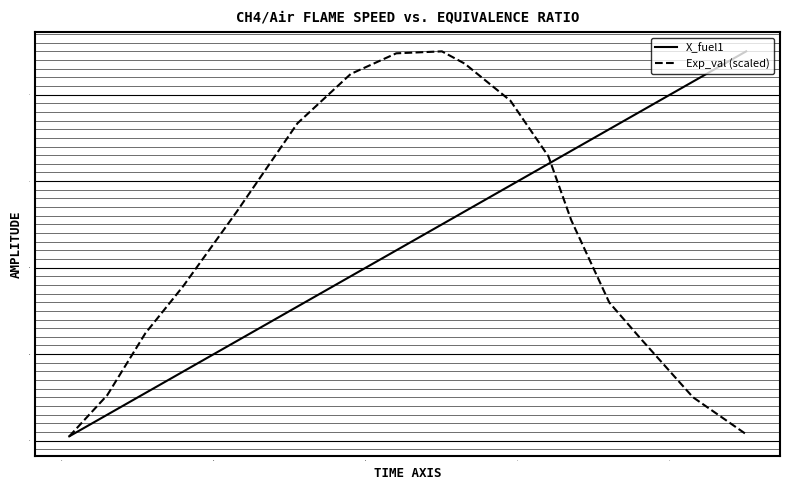

What are all the series names shown in the legend?

X_fuel1, Exp_val (scaled)